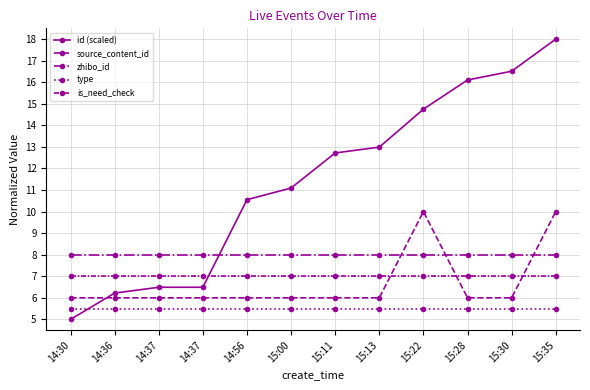

How many data points does each series have?

12